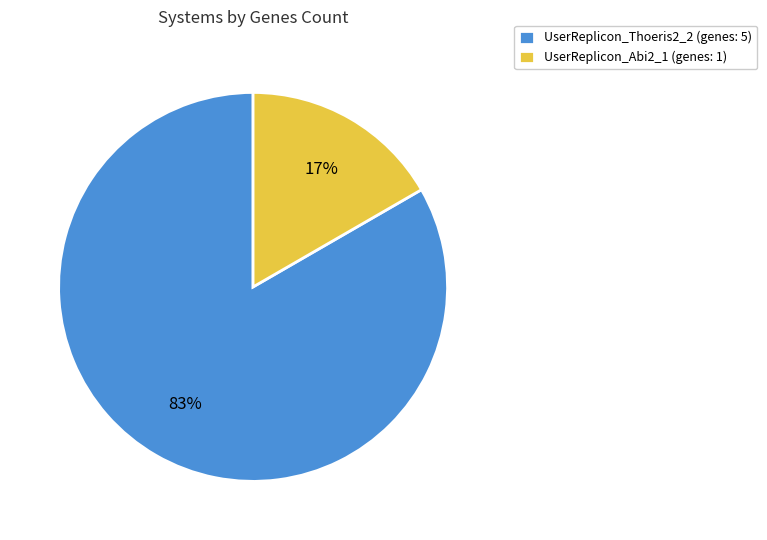

The UserReplicon_Abi2_1 slice represents 17% of the pie. True or false?

True